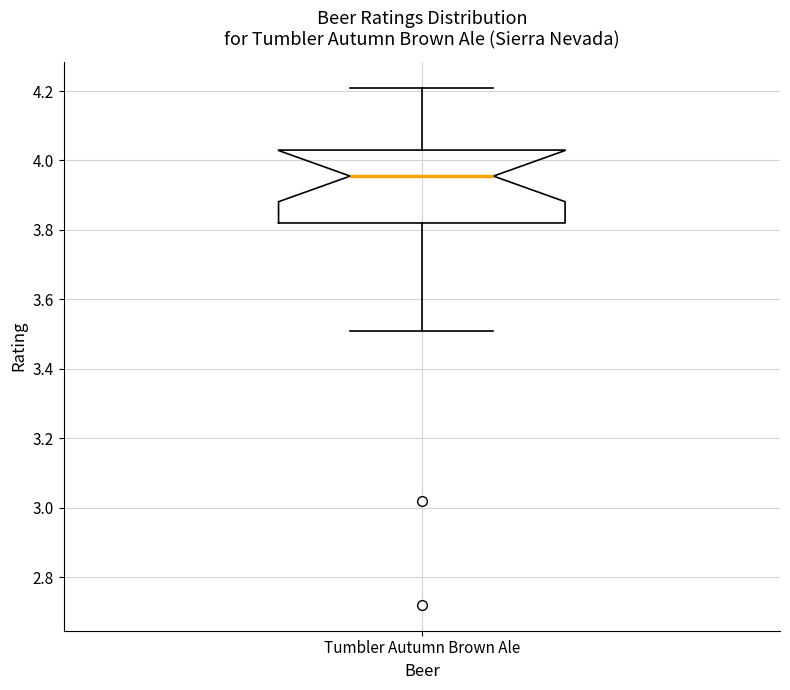

Where is the upper edge of the box for Tumbler Autumn Brown Ale on the y-axis? The values are not printed on the chart, so give them approximately, as read against the axis.

4.04